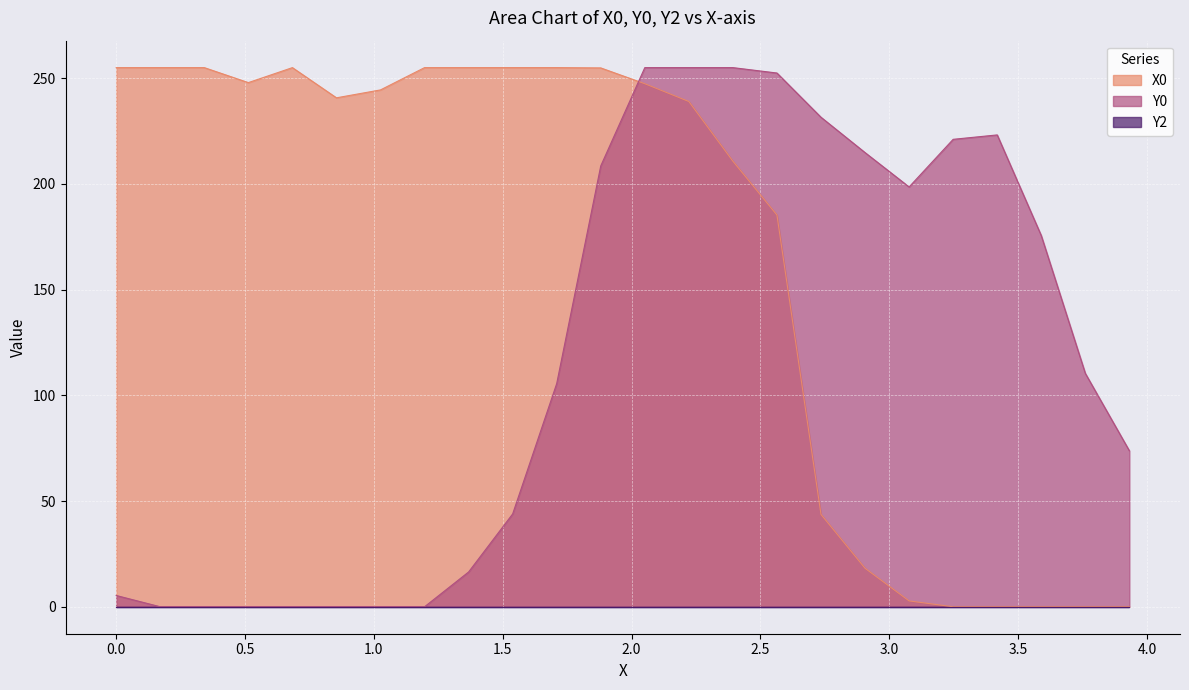

Which series has the largest total across all categories?

X0